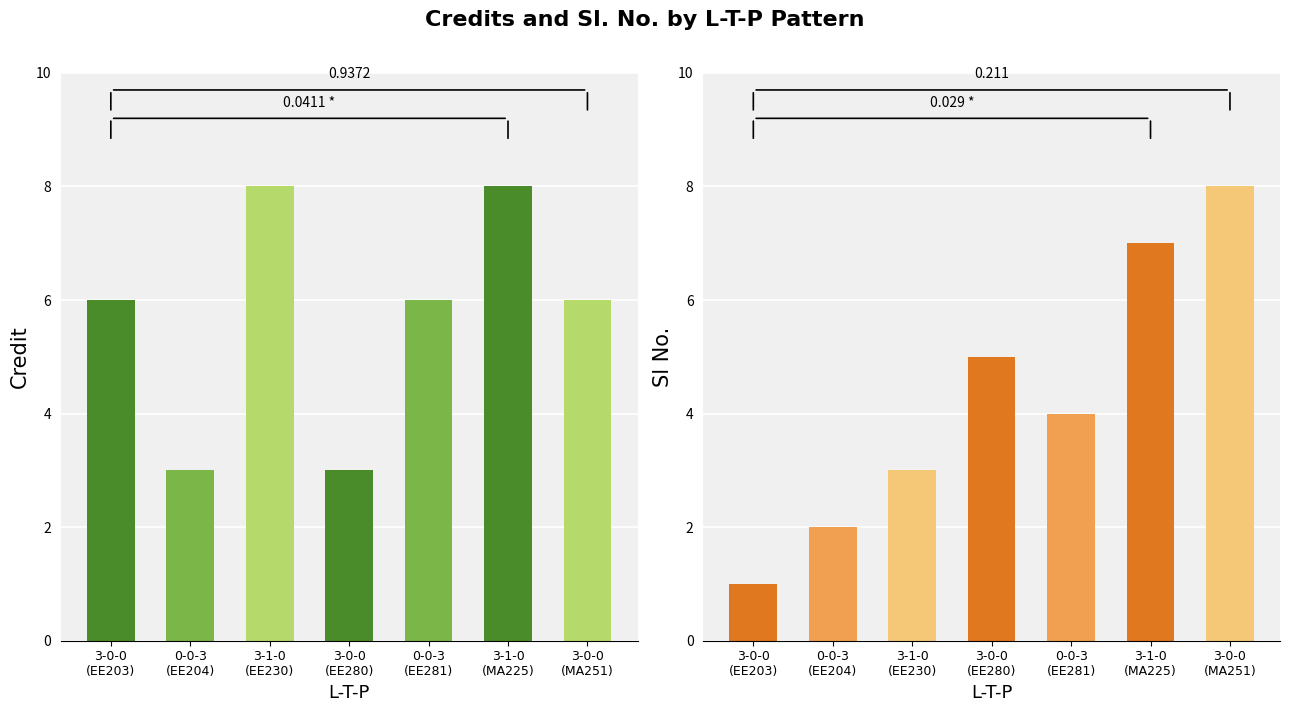

What is the label of the 6th bar from the right?

0-0-3
(EE204)